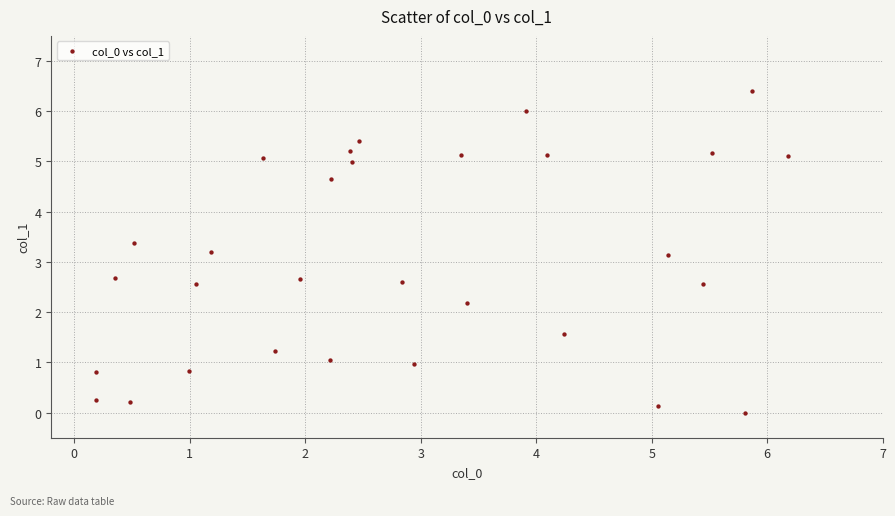

What is the range of X values (max minus min)?

6.0